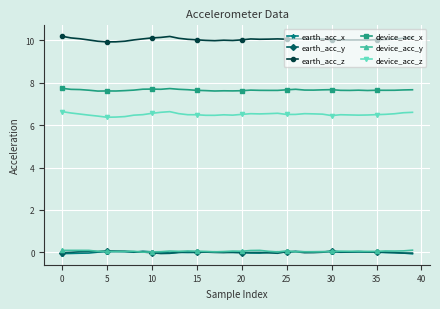

At how many categories does at least one series exceed 5?

40